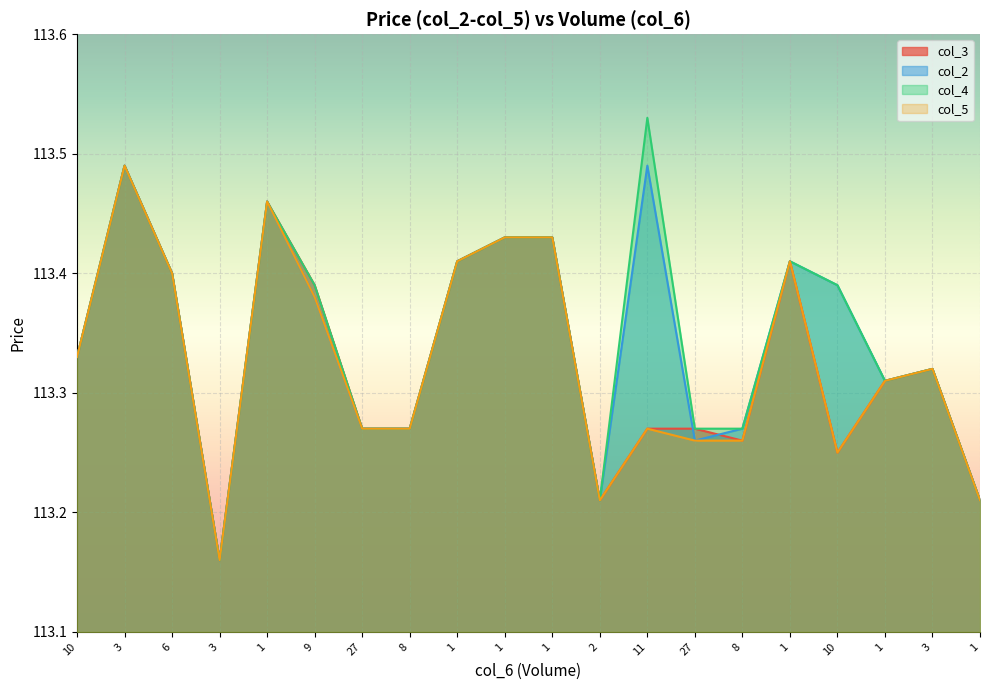

Count the col_4 values in the range 113 to 114.

20